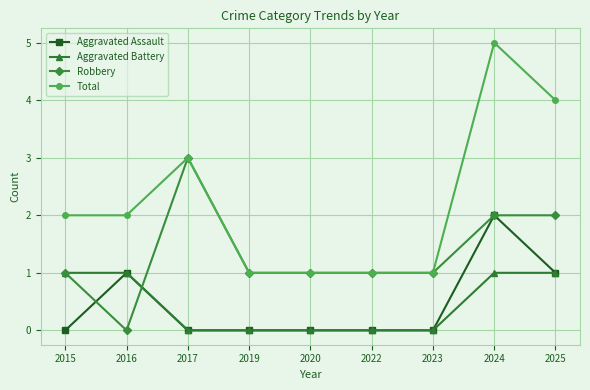

True or false: Aggravated Battery and Total cross at least once.

False